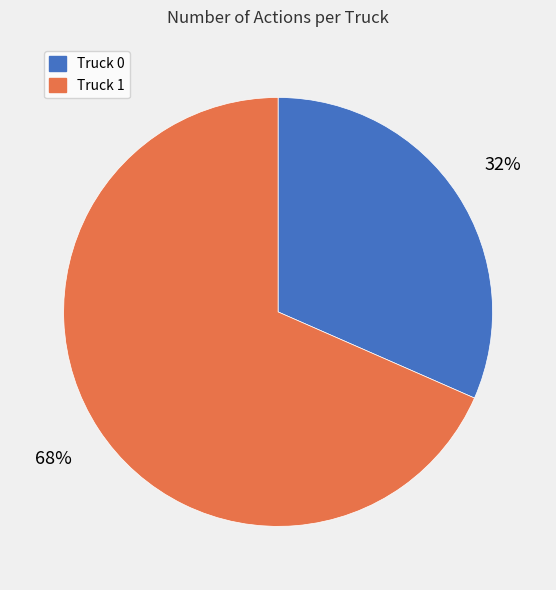

Do Truck 1 and Truck 0 together represent more than half of the pie?

Yes